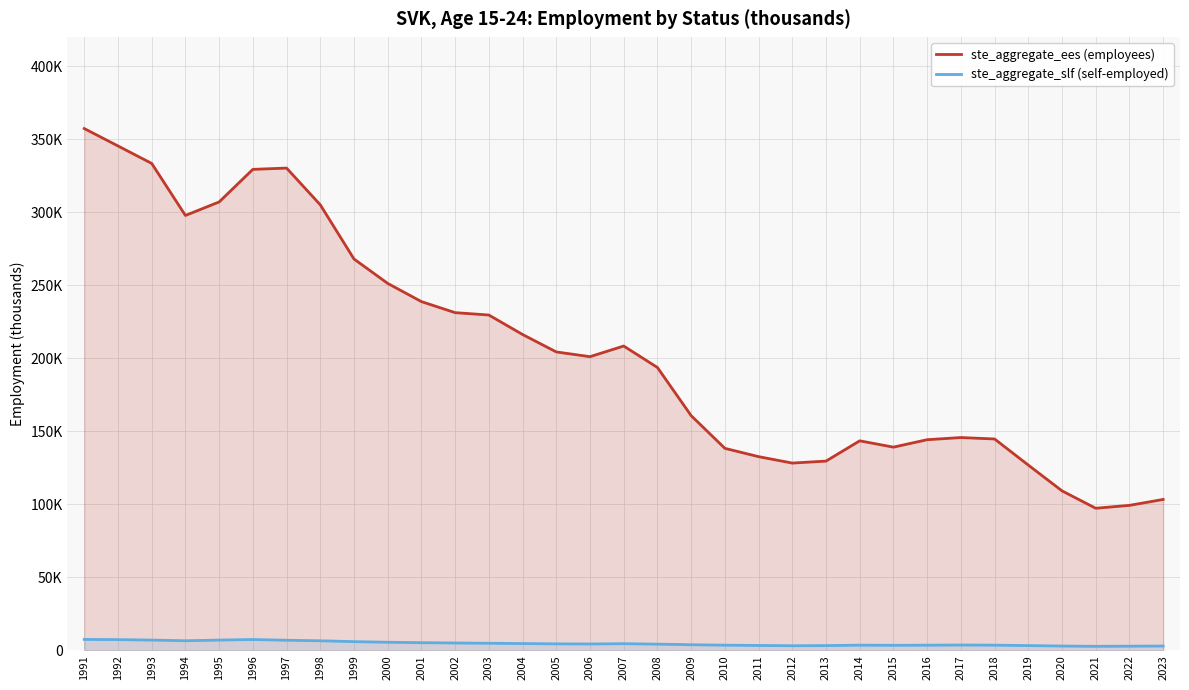

List the labels in order of ste_aggregate_slf (self-employed) value, largest first.

1991, 1996, 1992, 1995, 1993, 1997, 1994, 1998, 1999, 2000, 2001, 2002, 2003, 2004, 2007, 2005, 2006, 2008, 2009, 2017, 2010, 2014, 2016, 2018, 2015, 2011, 2013, 2019, 2012, 2020, 2023, 2022, 2021